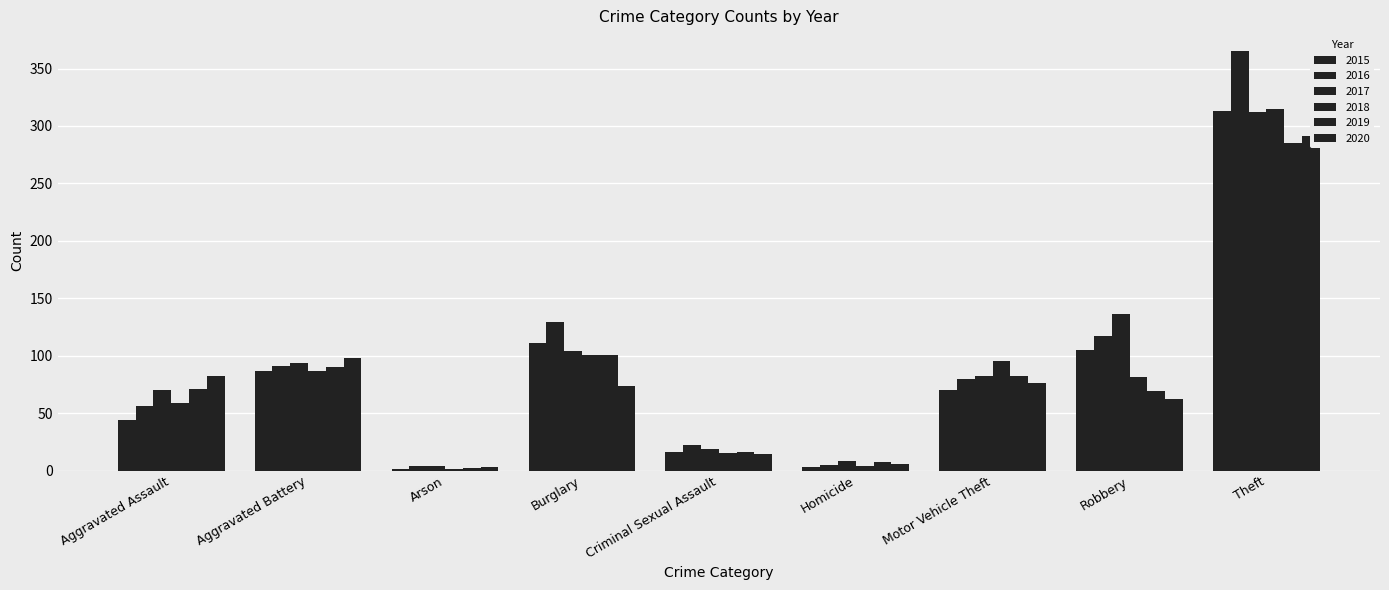

What is the value of the 2020 bar at the 4th from the left?

74